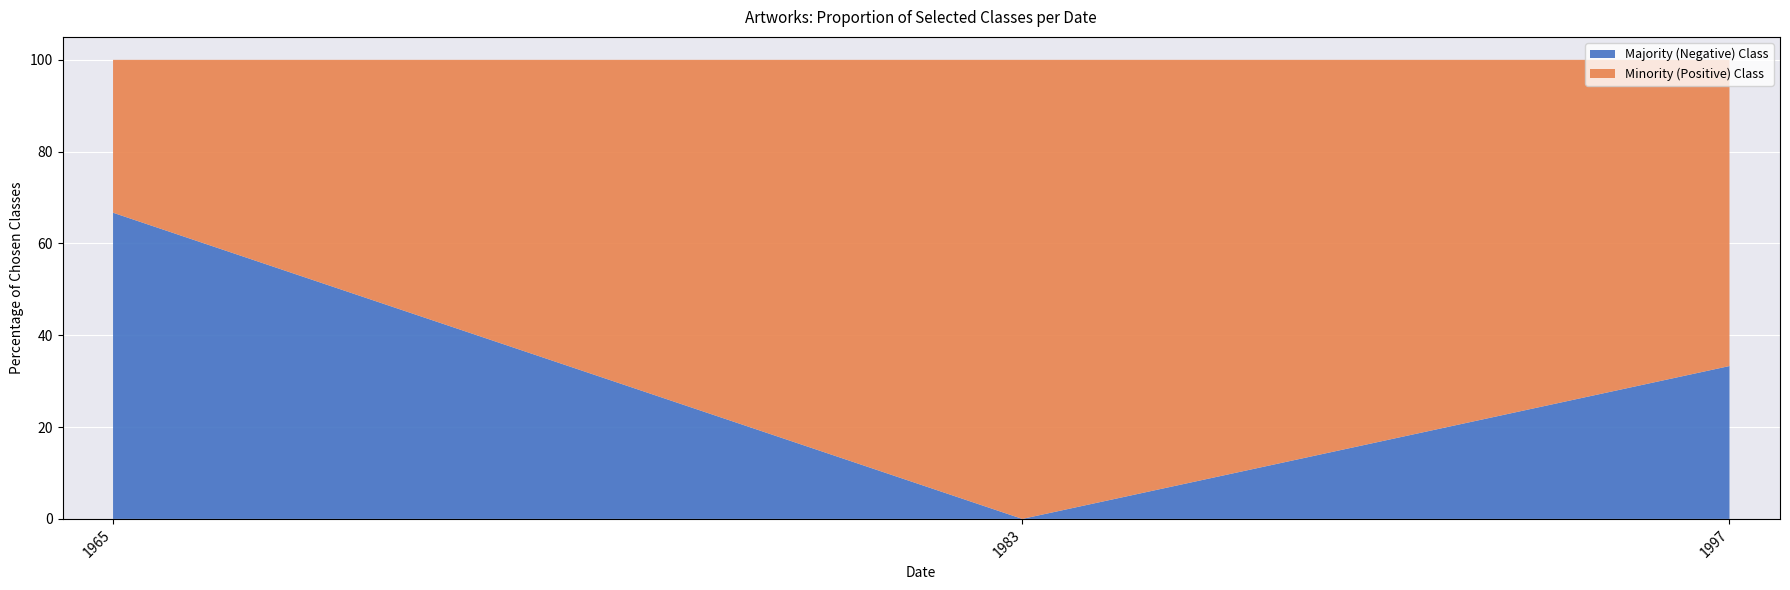

Reading left to right, list the values for the Majority (Negative) Class series.

66.7	0.0	33.3